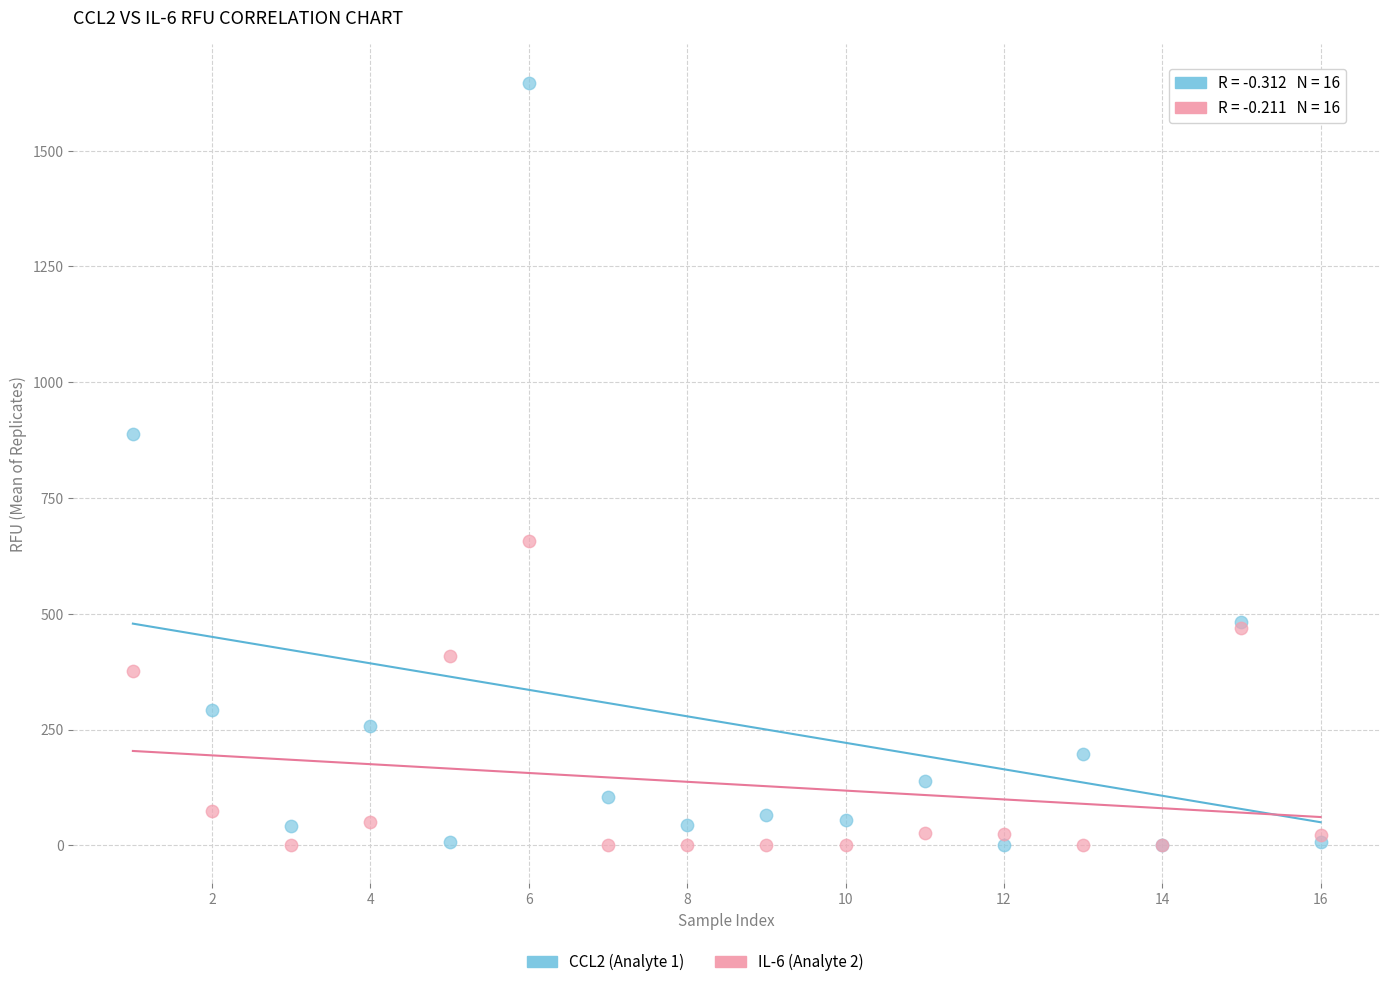

Across all series, what Y value is closest to 823?

888.5